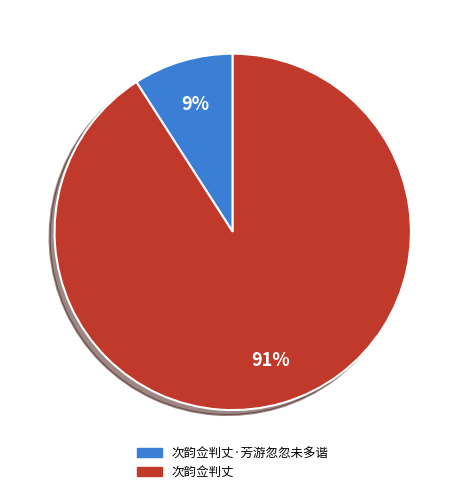

Which category accounts for the majority?

次韵佥判丈